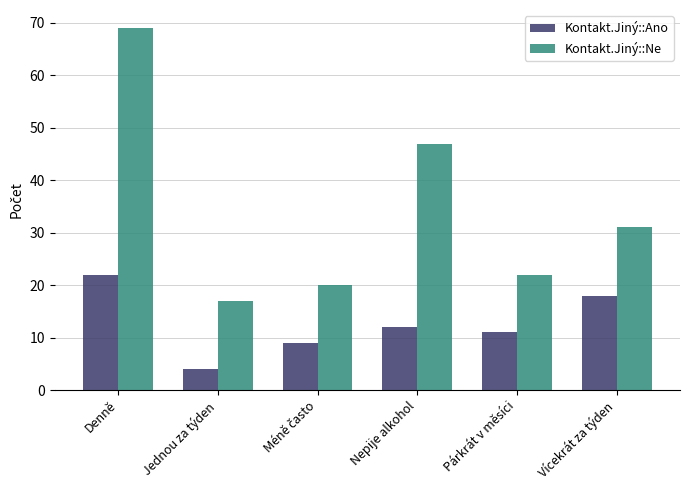

Is it true that Kontakt.Jiný::Ano equals 1 at Jednou za týden?

False